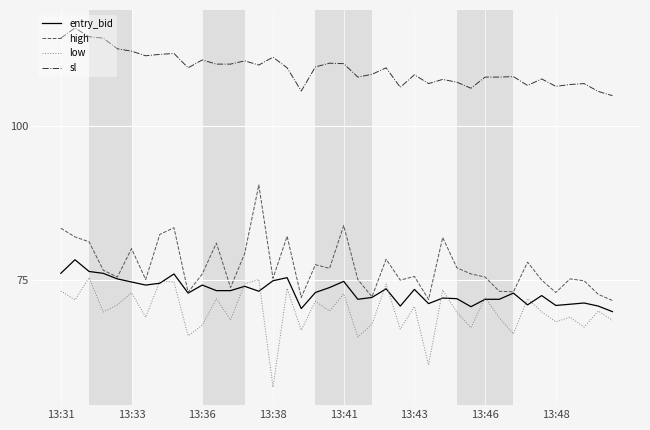

Which series has the largest total across all categories?

sl